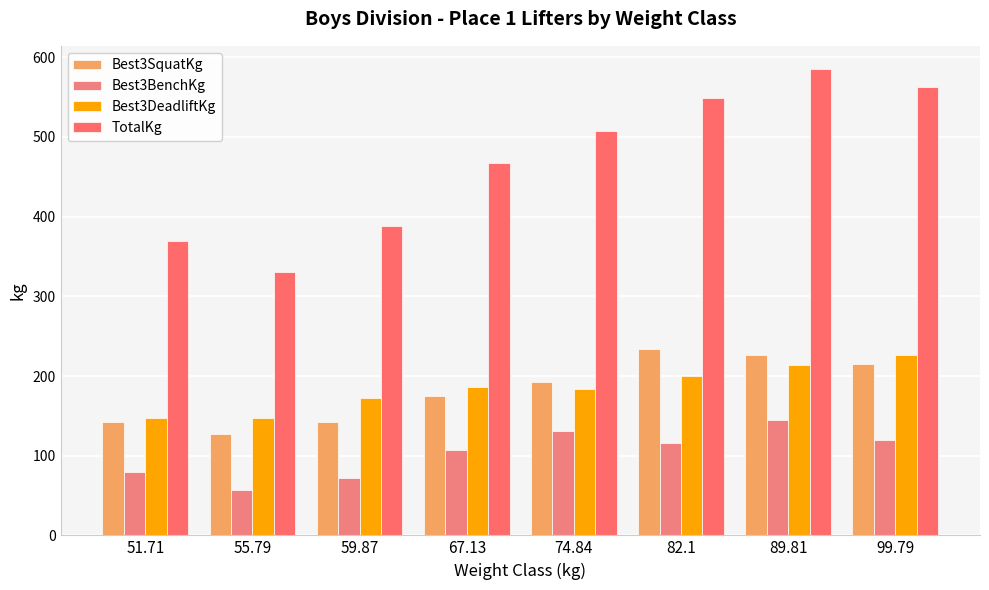

What is the total value across all series at 89.81?

1170.3